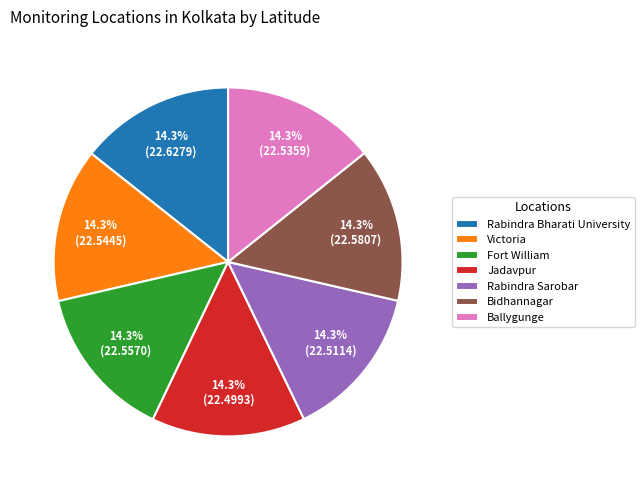

Approximately how many times larger is the value at Fort William compared to Victoria?

1.0